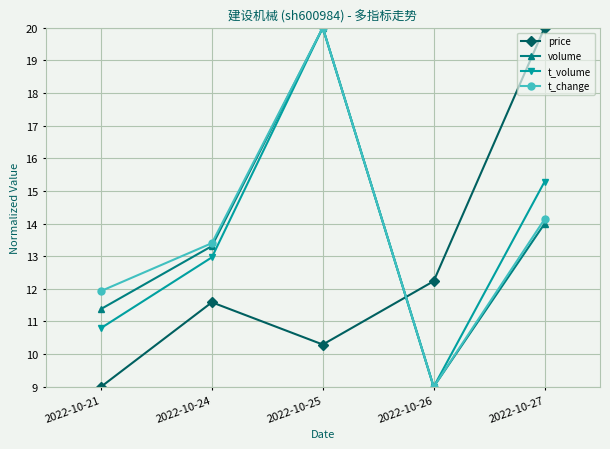

What is the total value across all series at 2022-10-21?

43.1